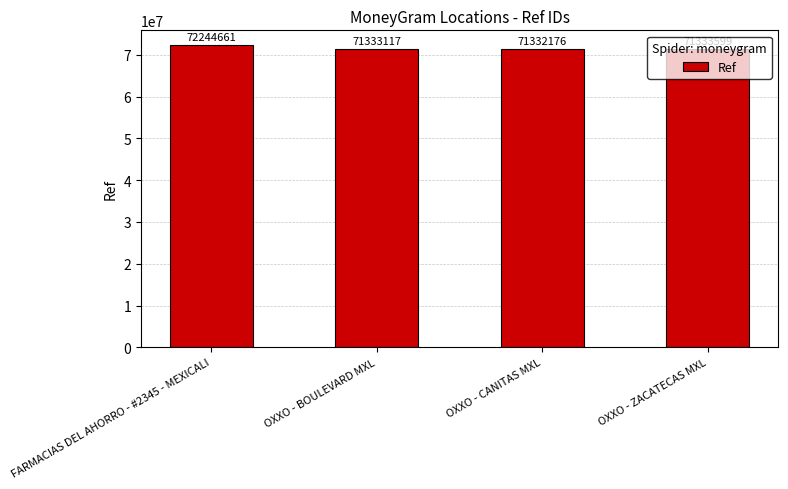

Reading right to left, what are all the values shown in this chart?

OXXO - ZACATECAS MXL=71333599	OXXO - CANITAS MXL=71332176	OXXO - BOULEVARD MXL=71333117	FARMACIAS DEL AHORRO - #2345 - MEXICALI=72244661